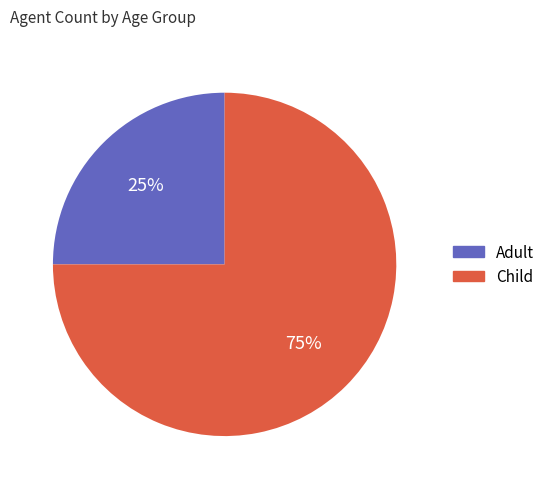

Which has a higher value, Adult or Child?

Child